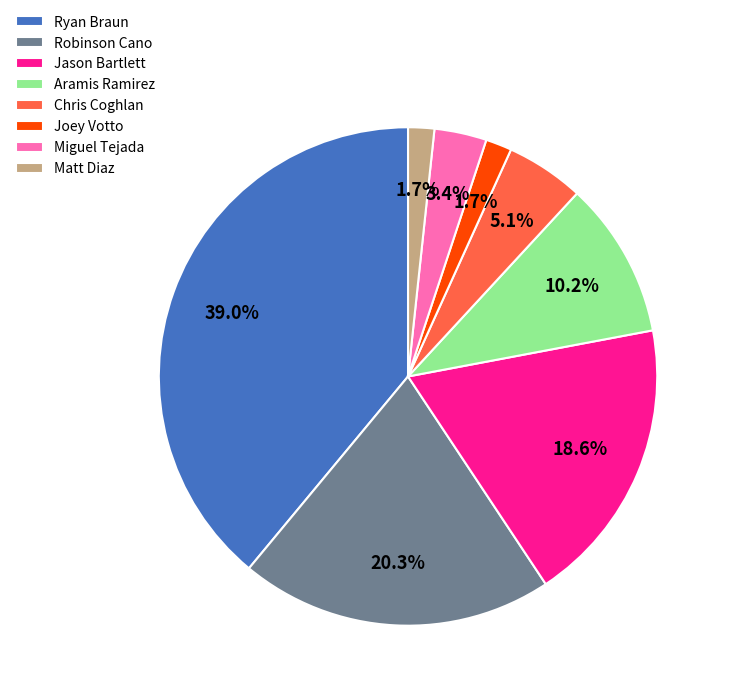

Which category has the biggest portion of the pie?

Ryan Braun